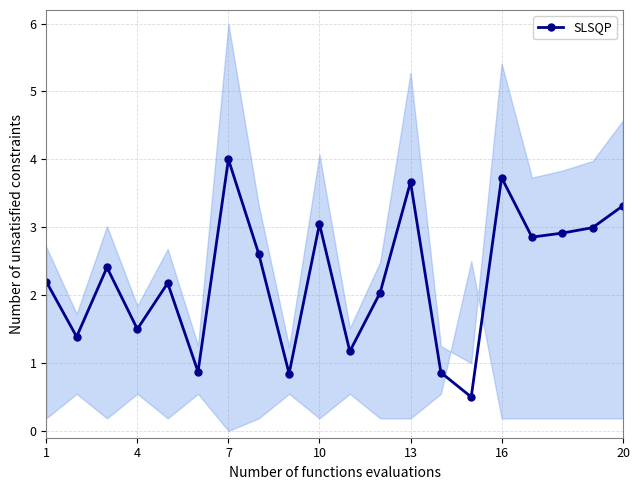

Is it true that SLSQP equals 4.0 at 7?

True